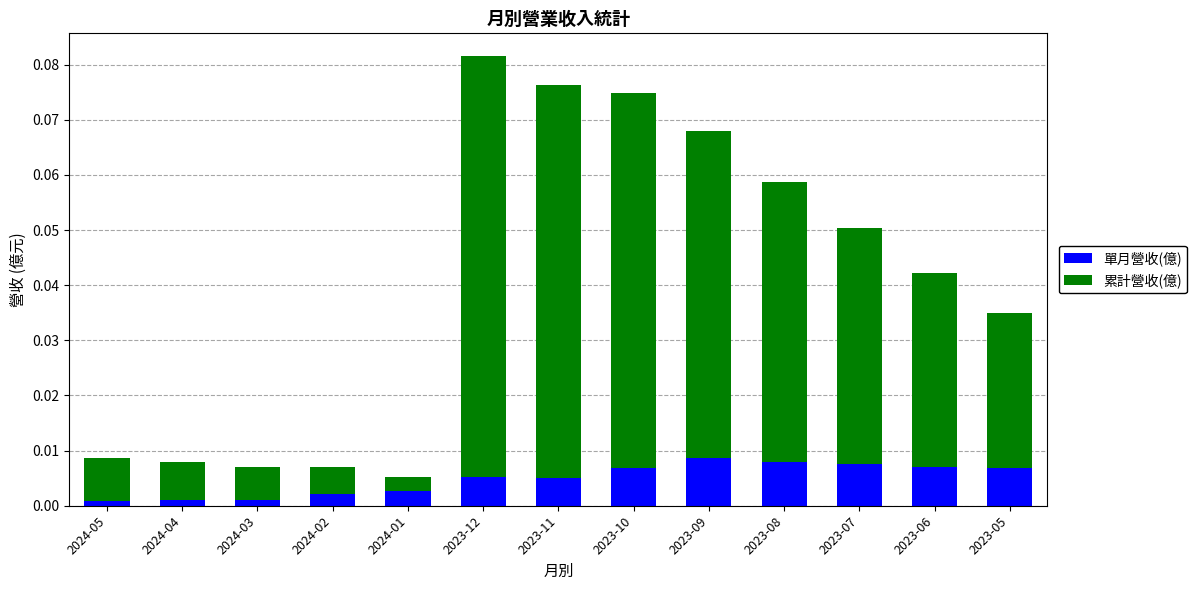

The 單月營收(億) series shows 0.0 at 2023-05. True or false?

True